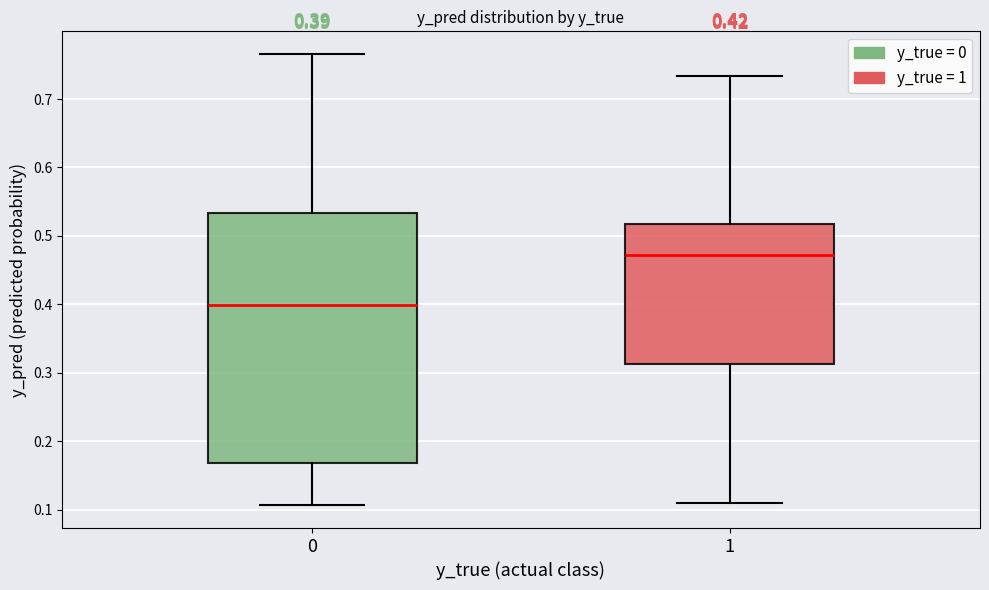

Which box has the highest median line?

1